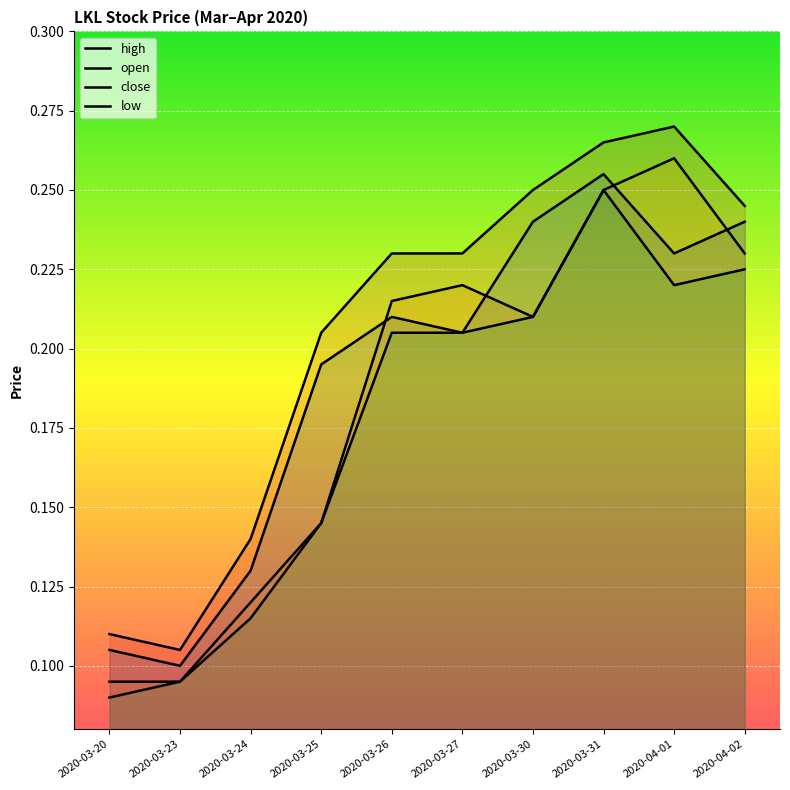

The value of high at 2020-03-30 is 0.4. True or false?

False